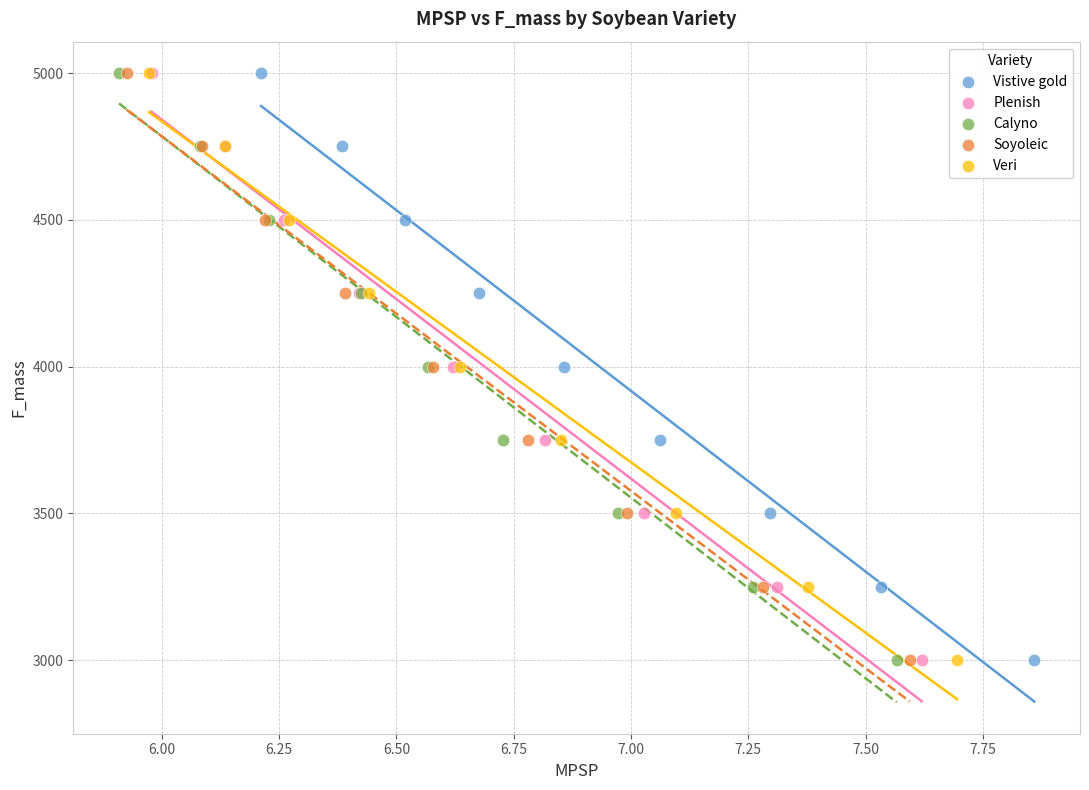

What are all the series names shown in the legend?

Vistive gold, Plenish, Calyno, Soyoleic, Veri